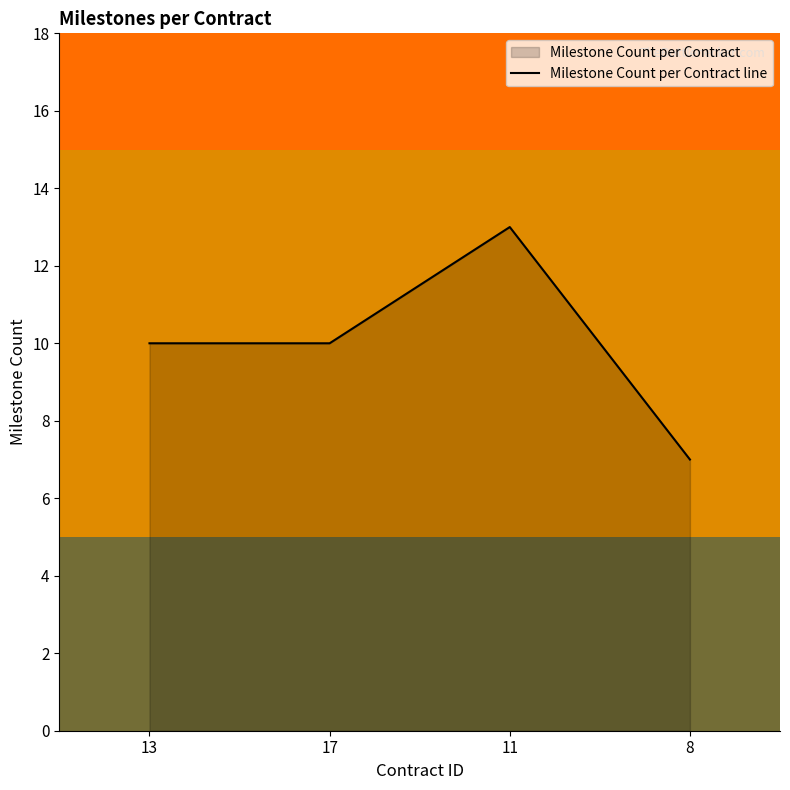

Where is the first local maximum?

11